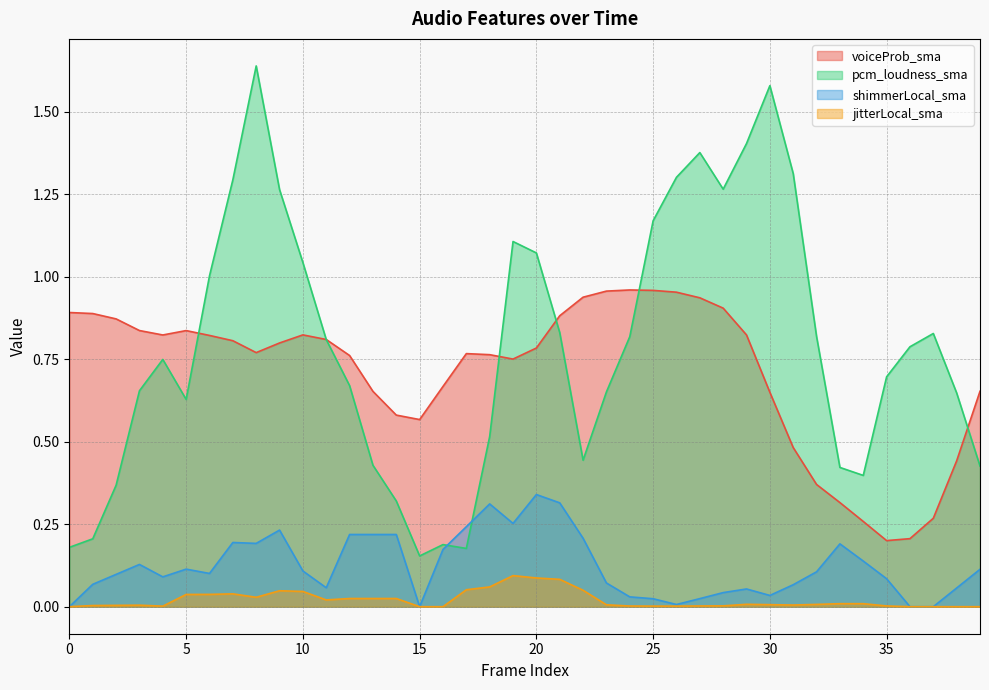

What is the total value across all series at 5?

1.6